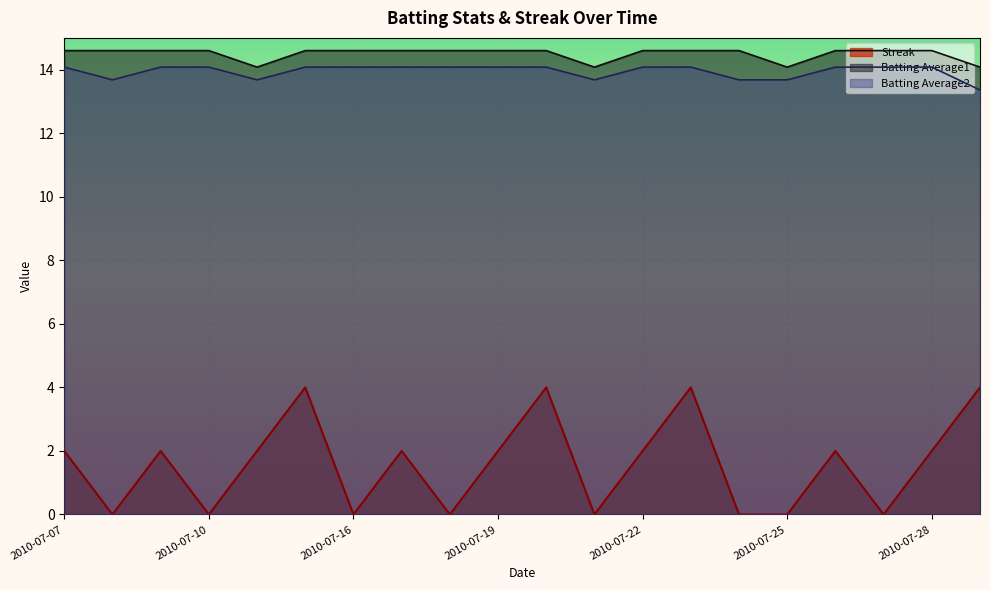

List the labels in order of Batting Average2 value, largest first.

2010-07-07, 2010-07-09, 2010-07-10, 2010-07-15, 2010-07-16, 2010-07-17, 2010-07-18, 2010-07-19, 2010-07-20, 2010-07-22, 2010-07-23, 2010-07-26, 2010-07-27, 2010-07-28, 2010-07-08, 2010-07-11, 2010-07-21, 2010-07-24, 2010-07-25, 2010-07-29